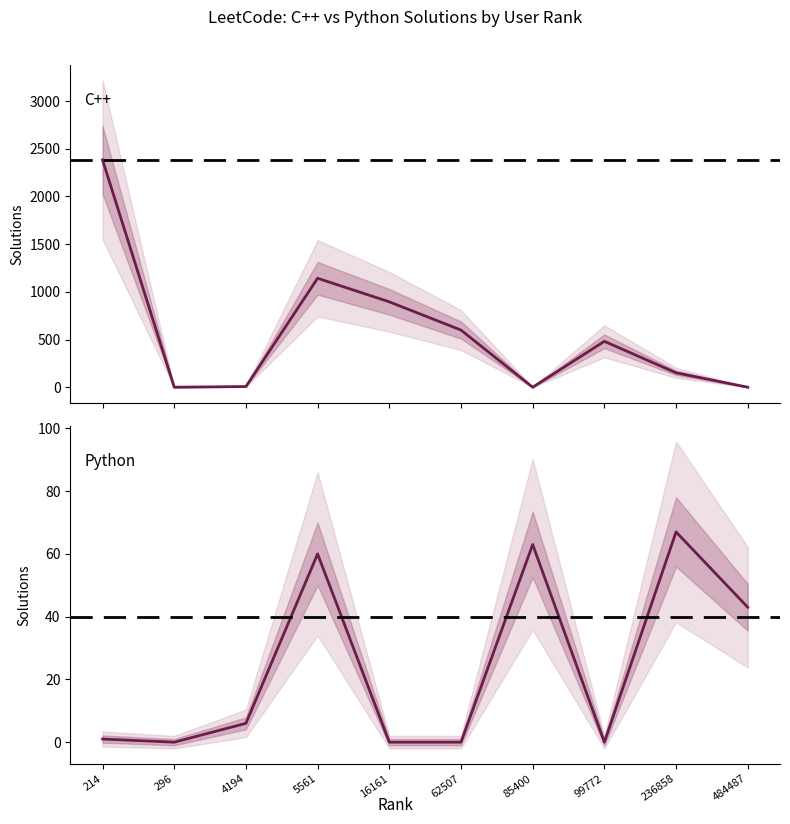

Where is C++ nearest to the value 1191?

5561